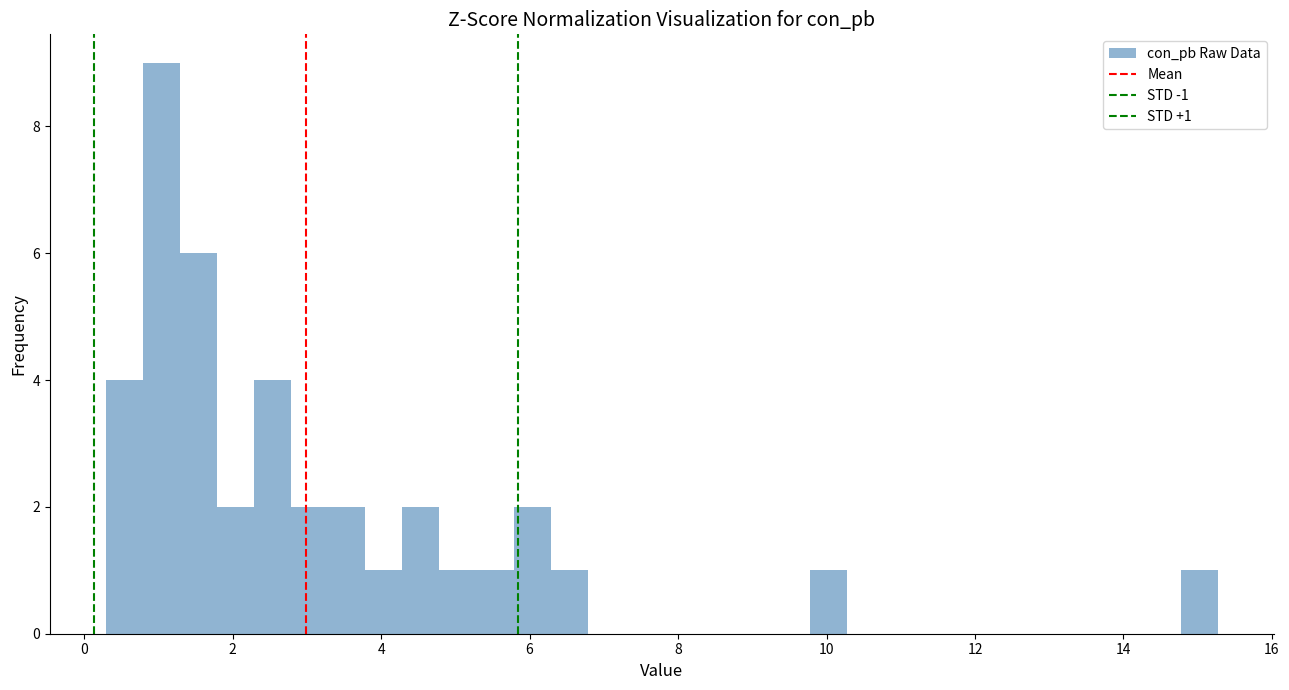

Read against the x-axis, roughly where is the centre of the tallest bar?

1.0